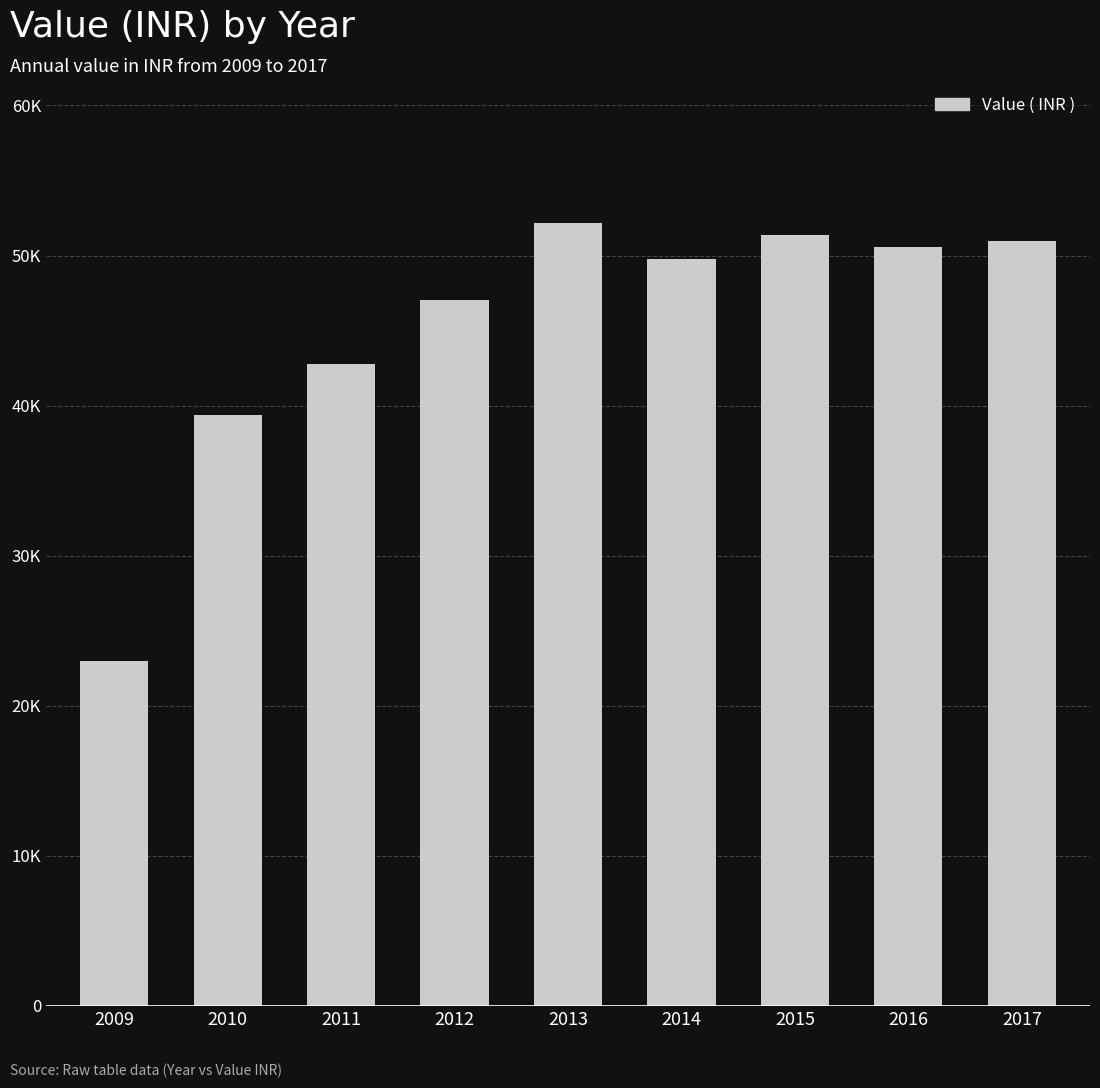

Does the chart contain any negative values?

No